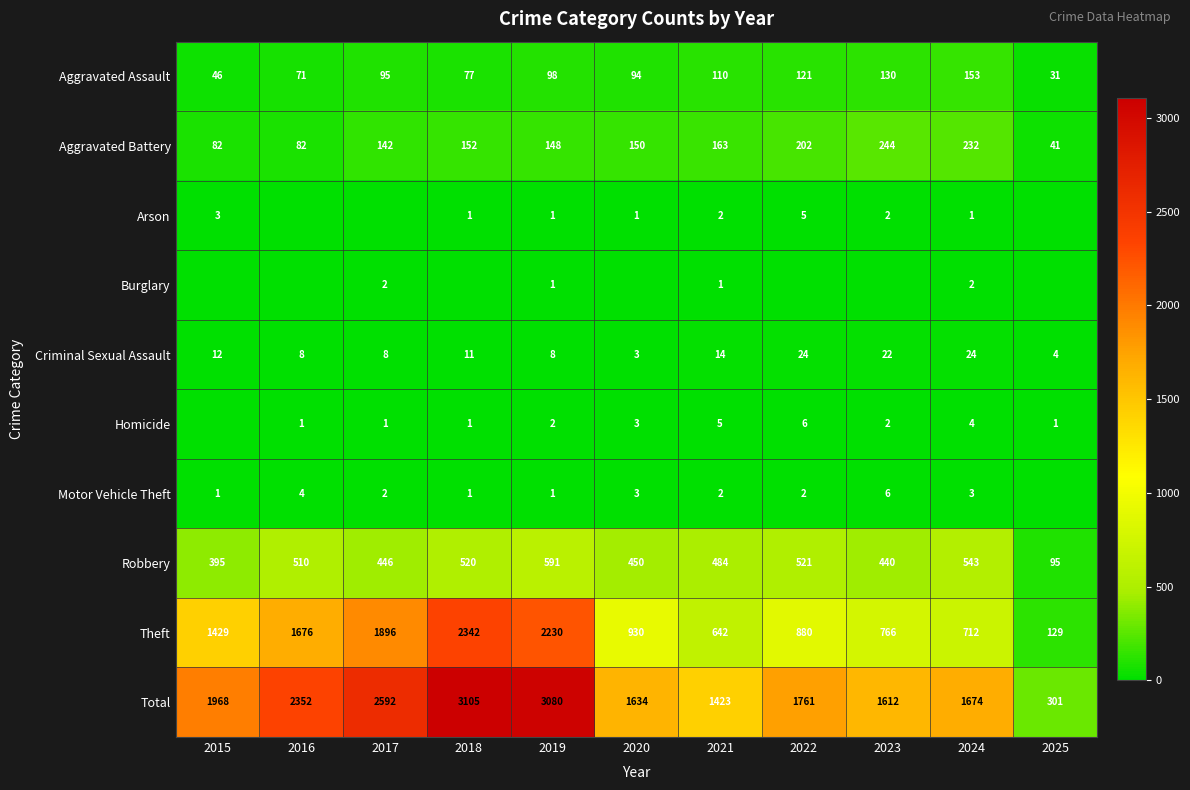

List the labels in order of Theft value, largest first.

2018, 2019, 2017, 2016, 2015, 2020, 2022, 2023, 2024, 2021, 2025